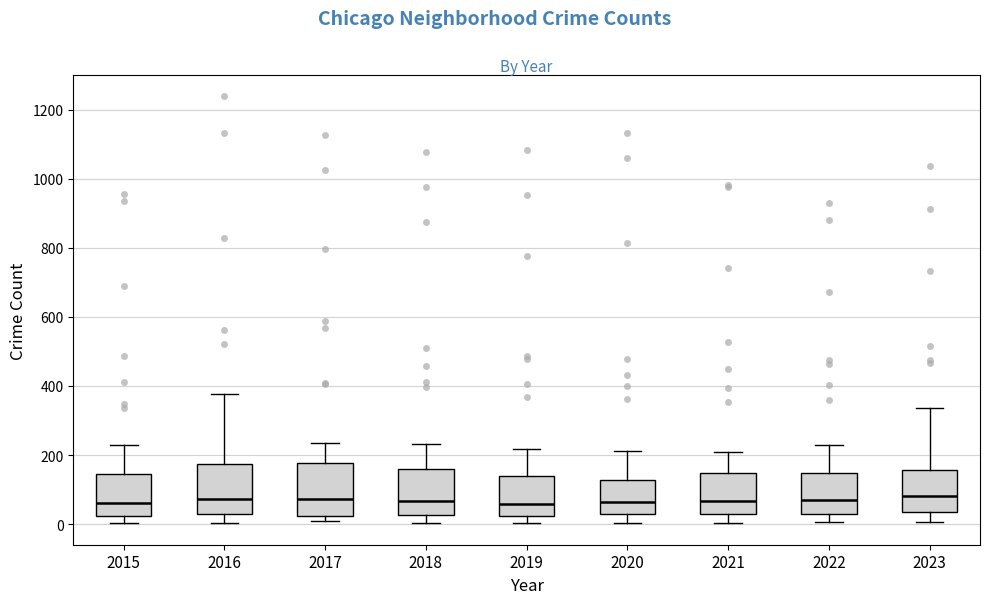

Reading left to right, read every box against the y-axis: the position of its median line, the range the box covers, and the ends of its whiskers. The values are not printed on the chart, so give them approximately, as read against the axis.

2015: median 60, box 20 to 140, whiskers 0 to 240
2016: median 80, box 20 to 180, whiskers 0 to 380
2017: median 80, box 20 to 180, whiskers 0 to 240
2018: median 60, box 20 to 160, whiskers 0 to 240
2019: median 60, box 20 to 140, whiskers 0 to 220
2020: median 60, box 20 to 120, whiskers 0 to 220
2021: median 60, box 40 to 140, whiskers 0 to 220
2022: median 80, box 20 to 140, whiskers 0 to 220
2023: median 80, box 40 to 160, whiskers 0 to 340